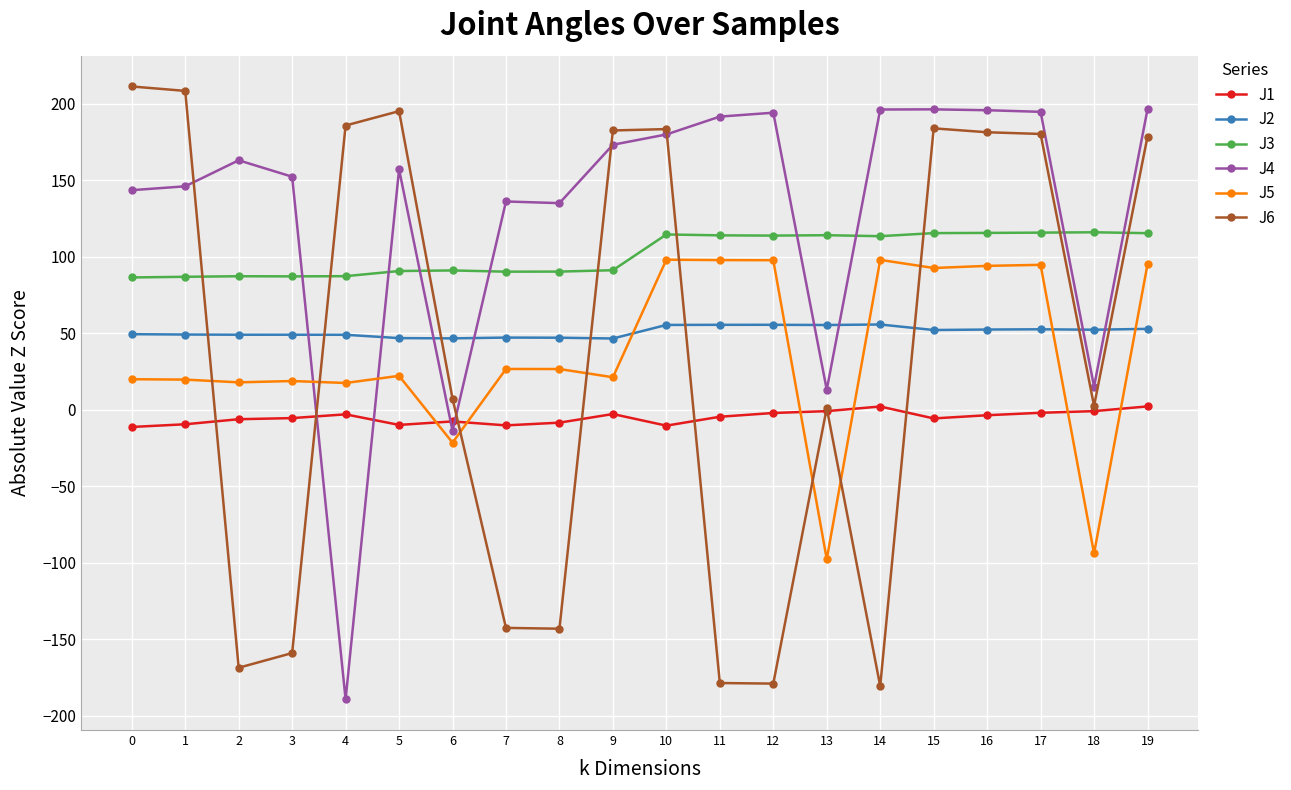

What are all the series names shown in the legend?

J1, J2, J3, J4, J5, J6